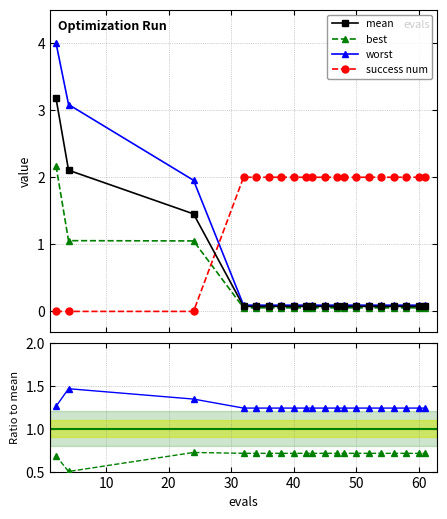

How many categories are shown in the chart?

20